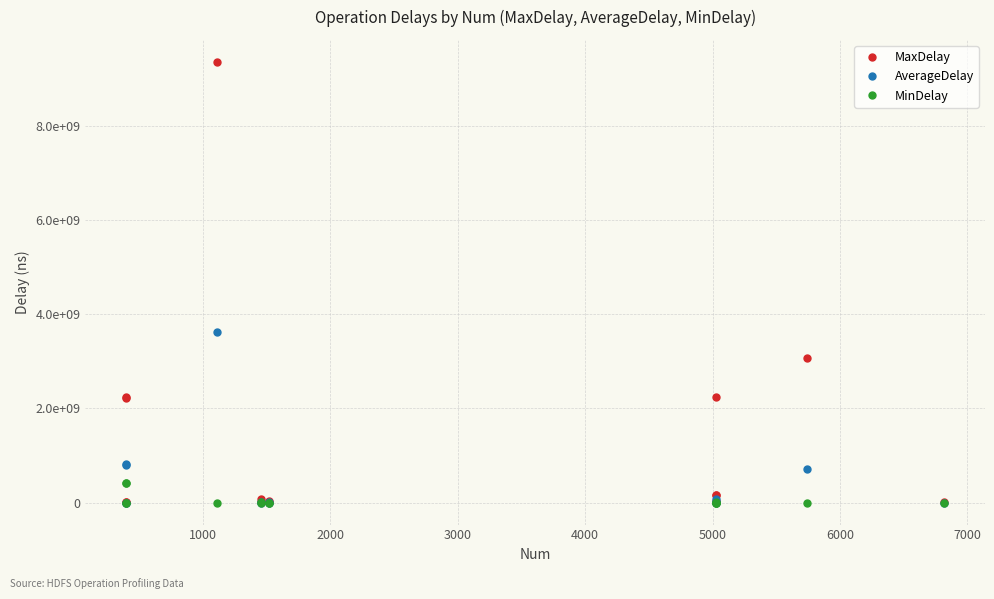

What are all the series names shown in the legend?

MaxDelay, AverageDelay, MinDelay